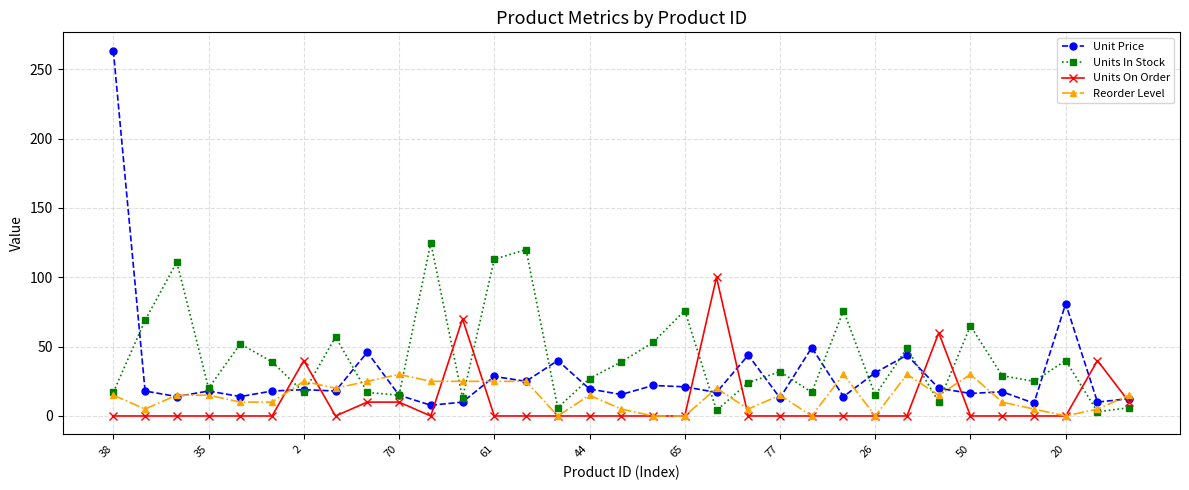

True or false: Units On Order has more than 1 points higher than both neighbors.

True